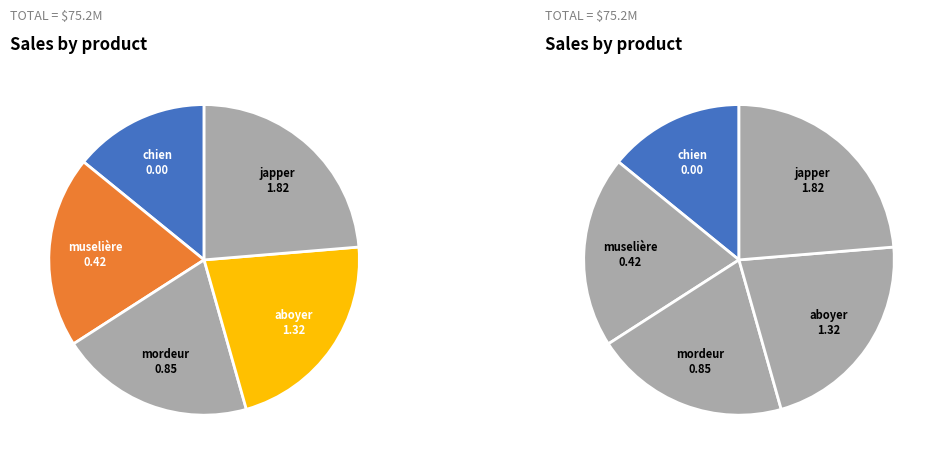

What is the ratio of the value at Step 4
(japper) to the value at Step 3
(aboyer)?

1.4